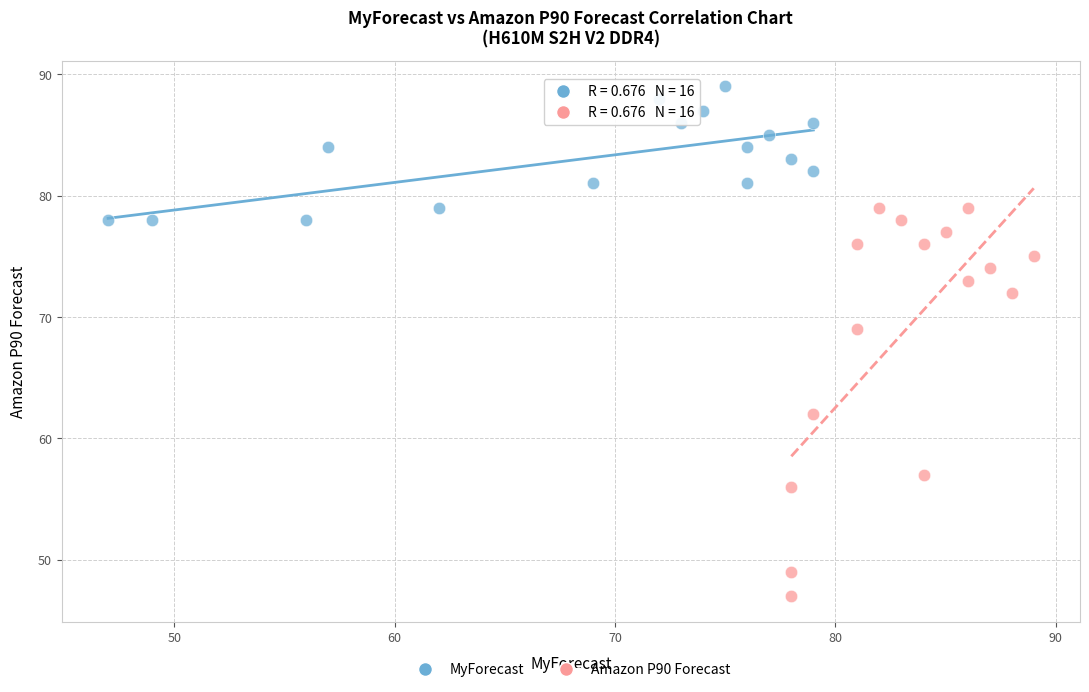

Which series contains the highest Y value?

MyForecast